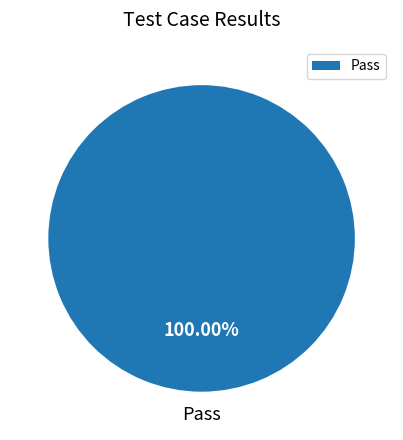

Does Pass account for over 50% of the chart?

Yes